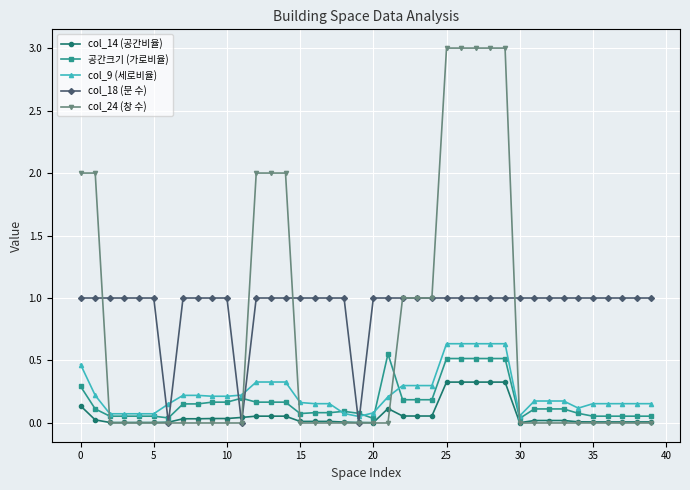

What is the maximum value shown in the chart?

3.0